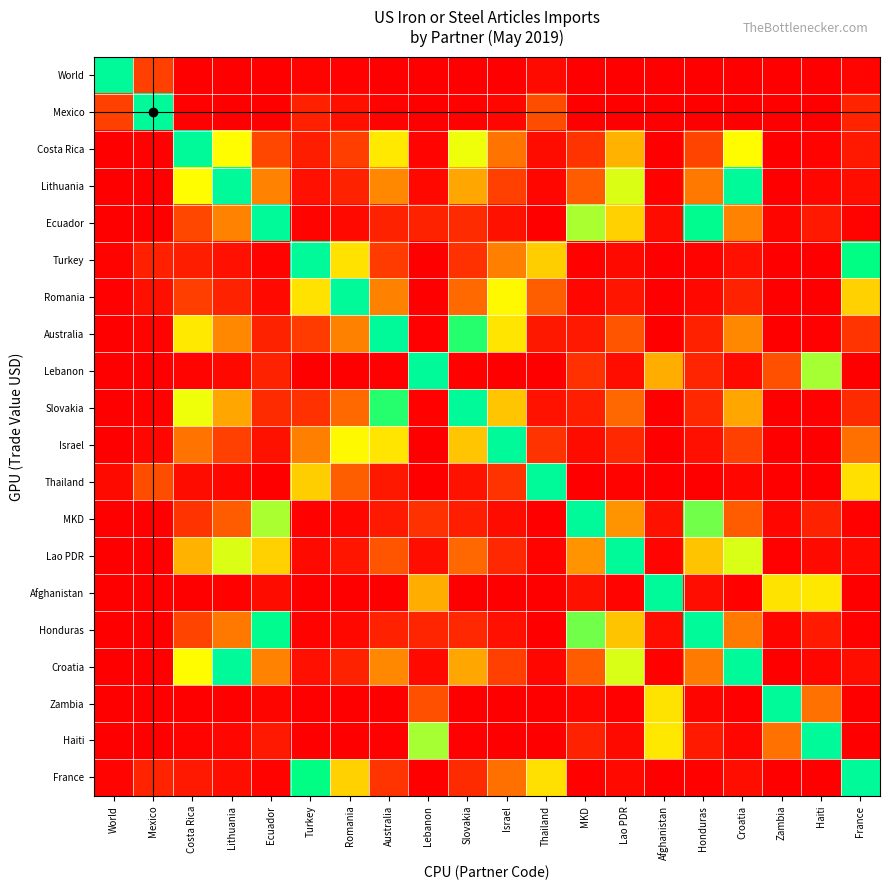

Which label corresponds to the largest value in the chart?

World